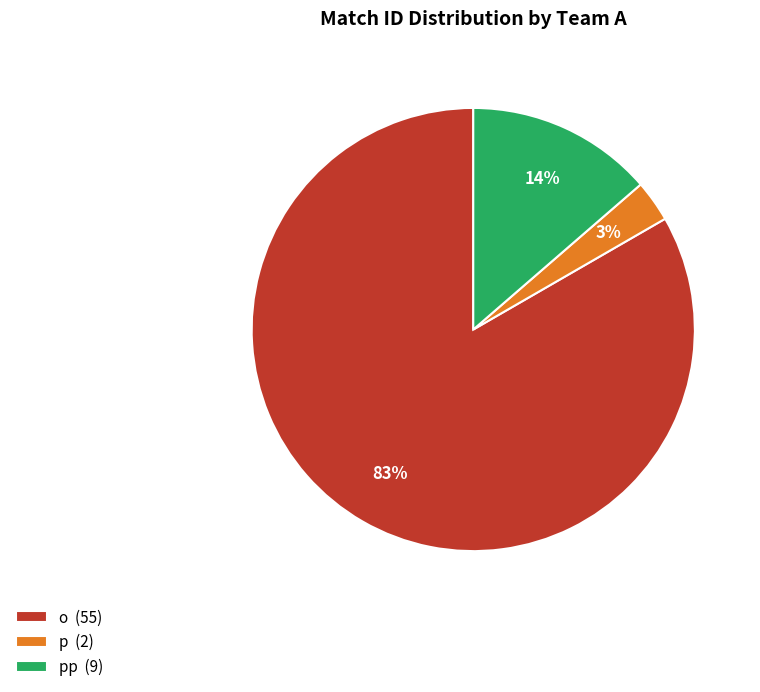

To the nearest percent, what is the difference between the largest and smallest slice percentages?

80%